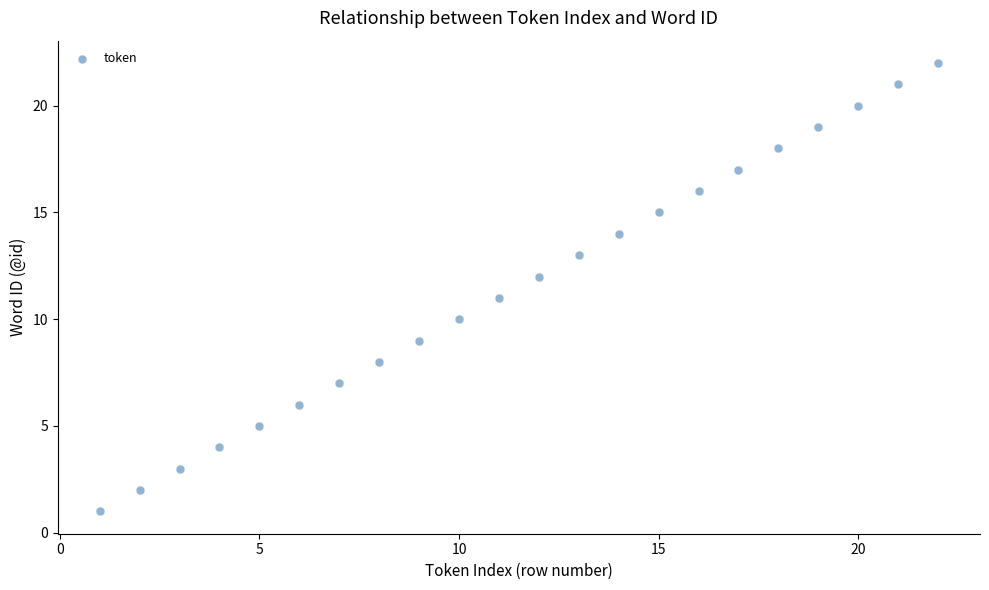

What is the range of Y values (max minus min)?

21